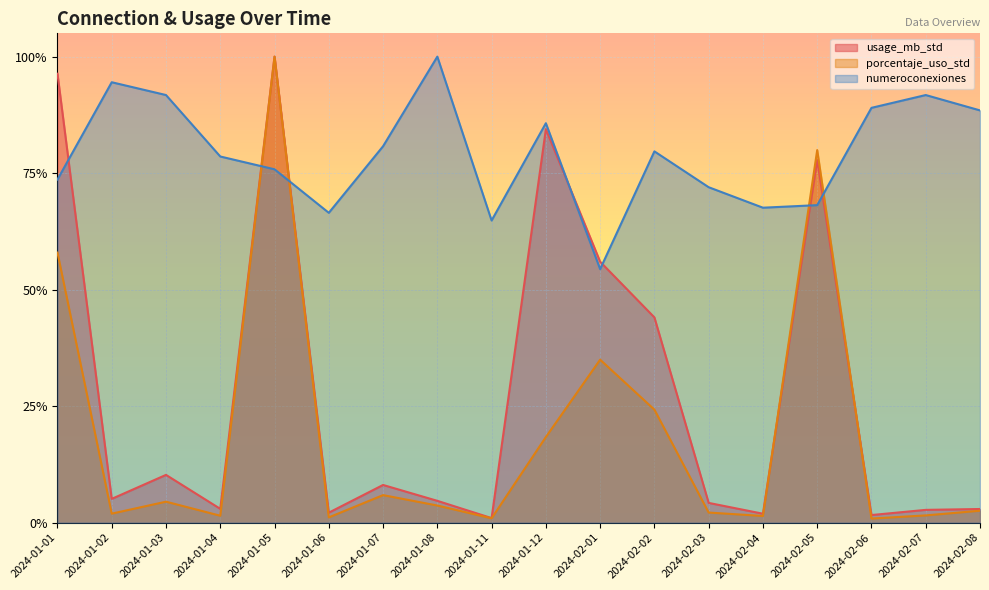

True or false: porcentaje_uso_std has a value of 0.2 at 2024-01-12.

True